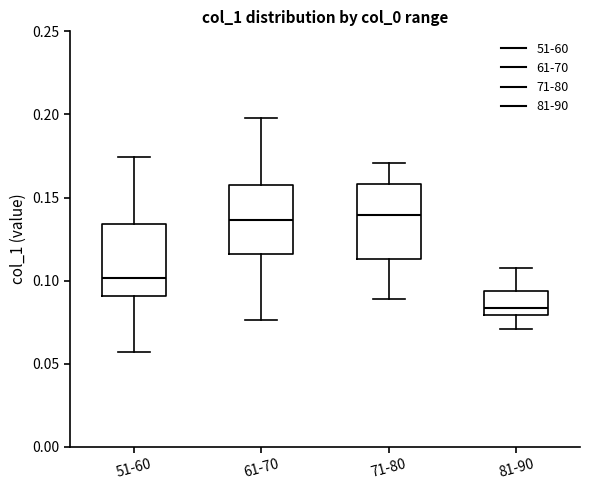

Which box's median line is the lowest?

81-90